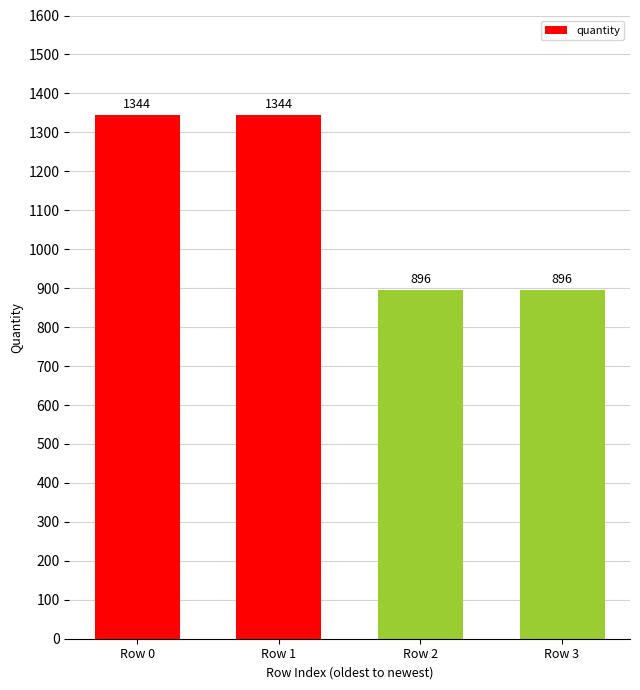

Reading left to right, transcribe all the data shown in this chart.

1344	1344	896	896